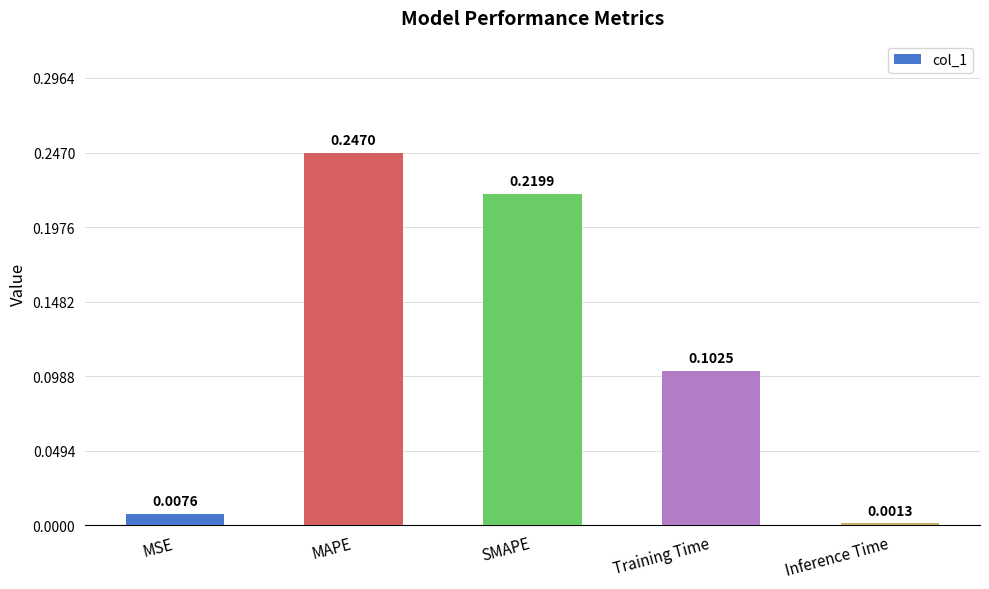

Rank the categories by value from highest to lowest.

MAPE, SMAPE, Training Time, MSE, Inference Time